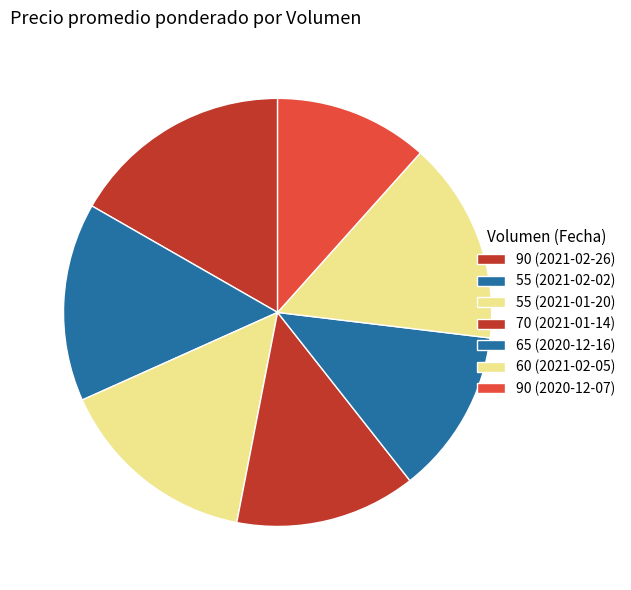

True or false: 65 (2020-12-16) accounts for 2% of the total.

False